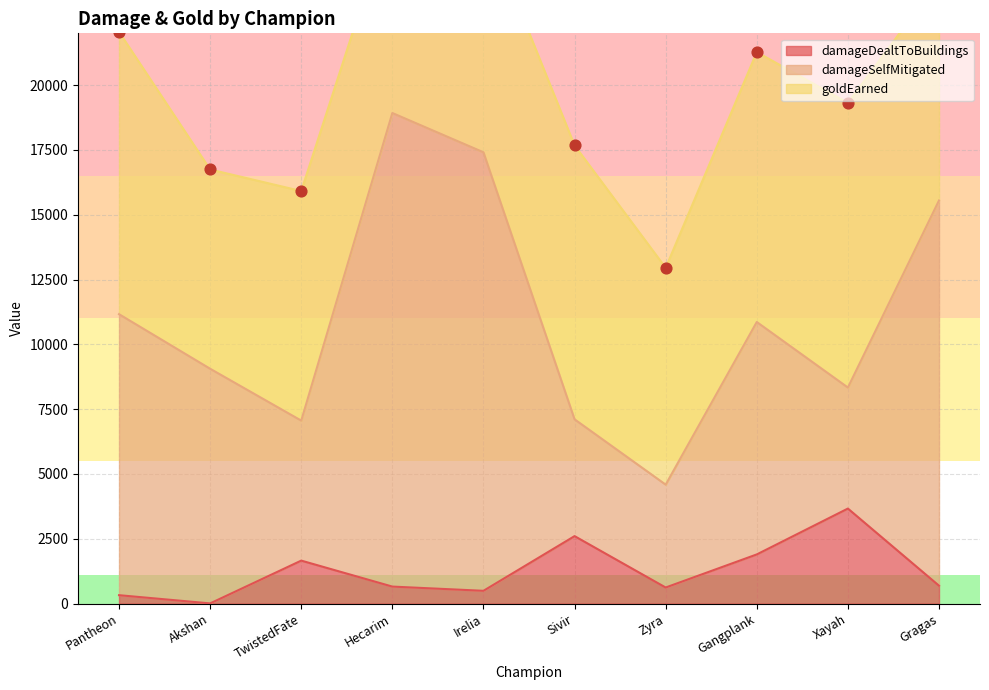

Is the value of goldEarned at Akshan greater than the value of damageSelfMitigated at Xayah?

Yes